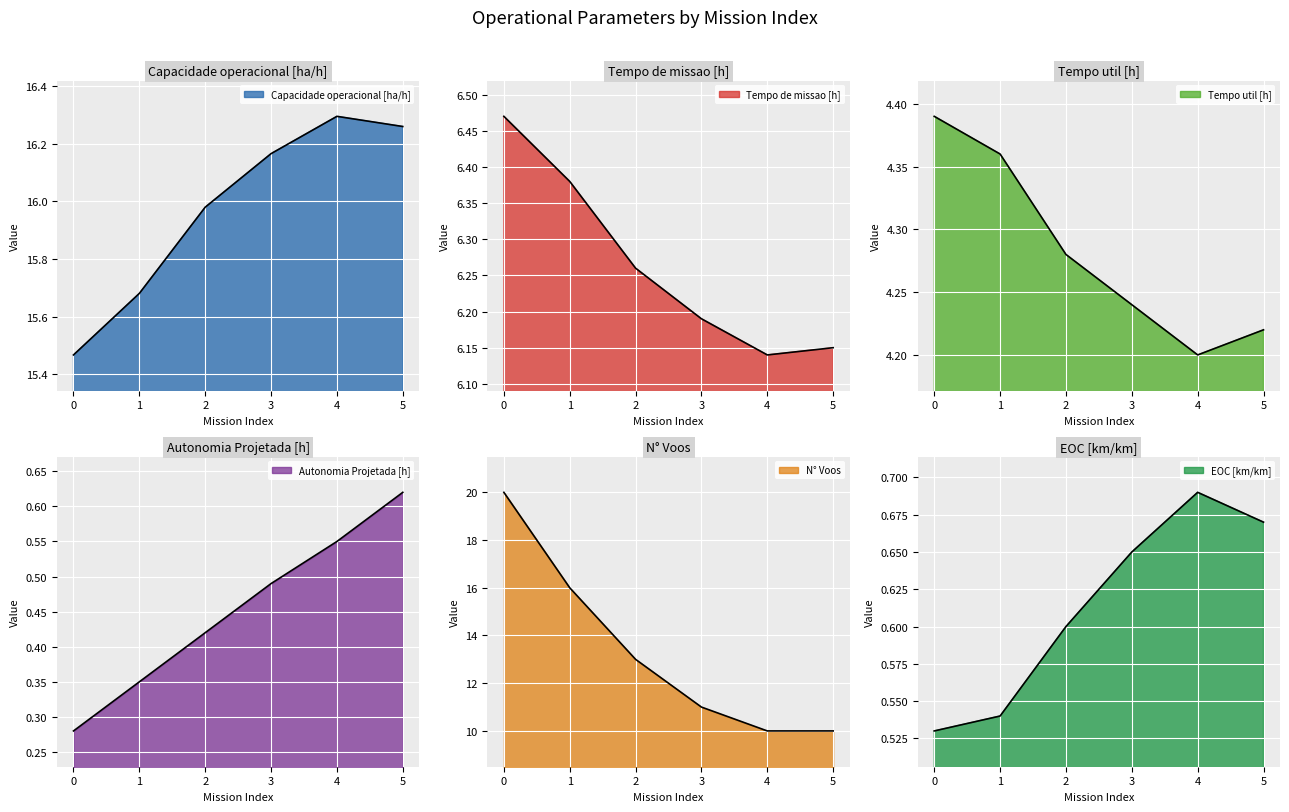

The value of Autonomia Projetada [h] at 1 is 0.6. True or false?

False